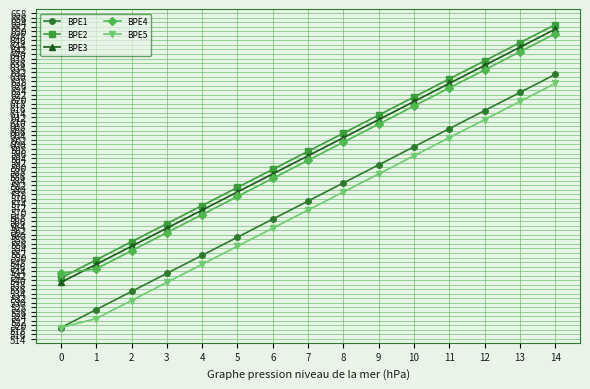

What is the difference between the second highest and minimum values in the BPE2 series?

104